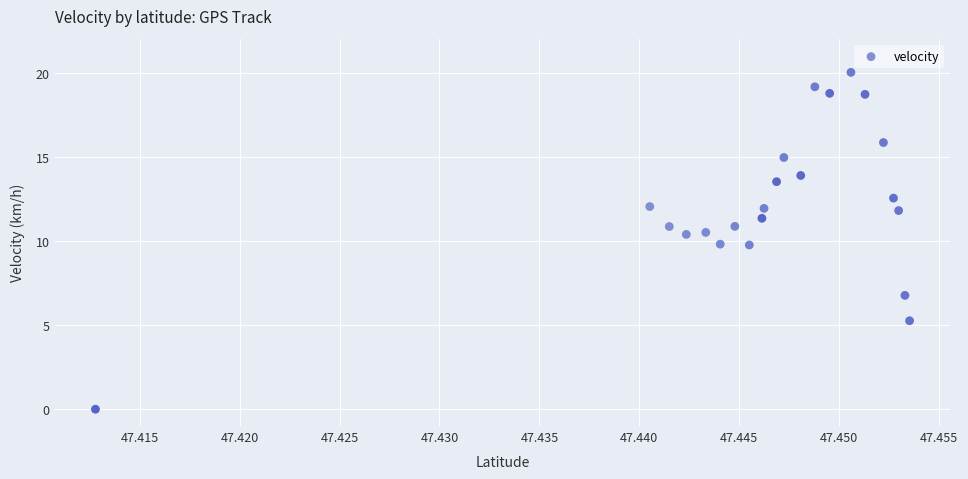

What is the range of Y values (max minus min)?

20.1